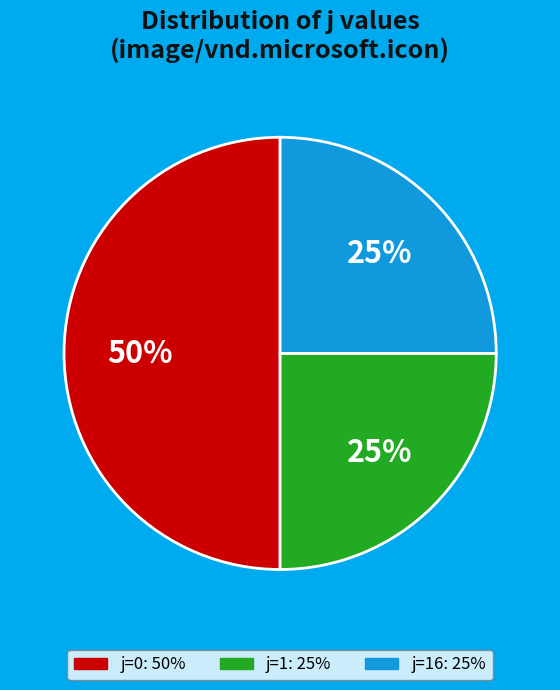

To the nearest percent, what is the difference between the largest and smallest slice percentages?

25%